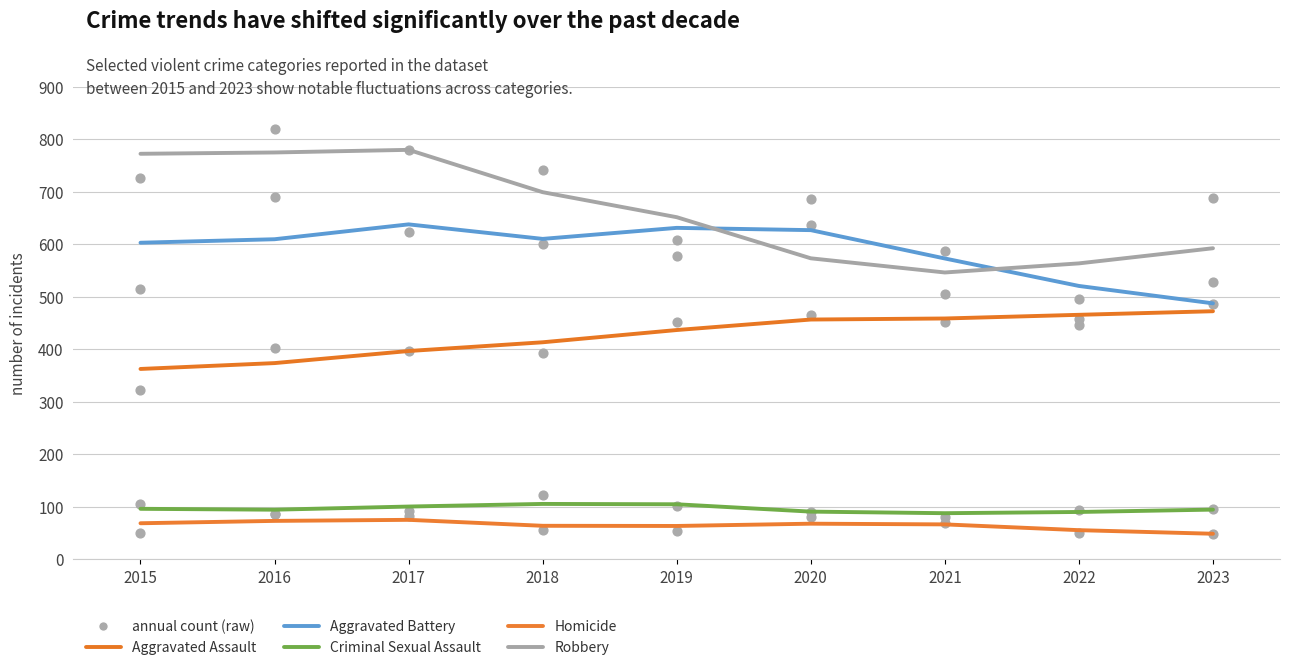

Which series has the largest Y range (max minus min)?

Robbery